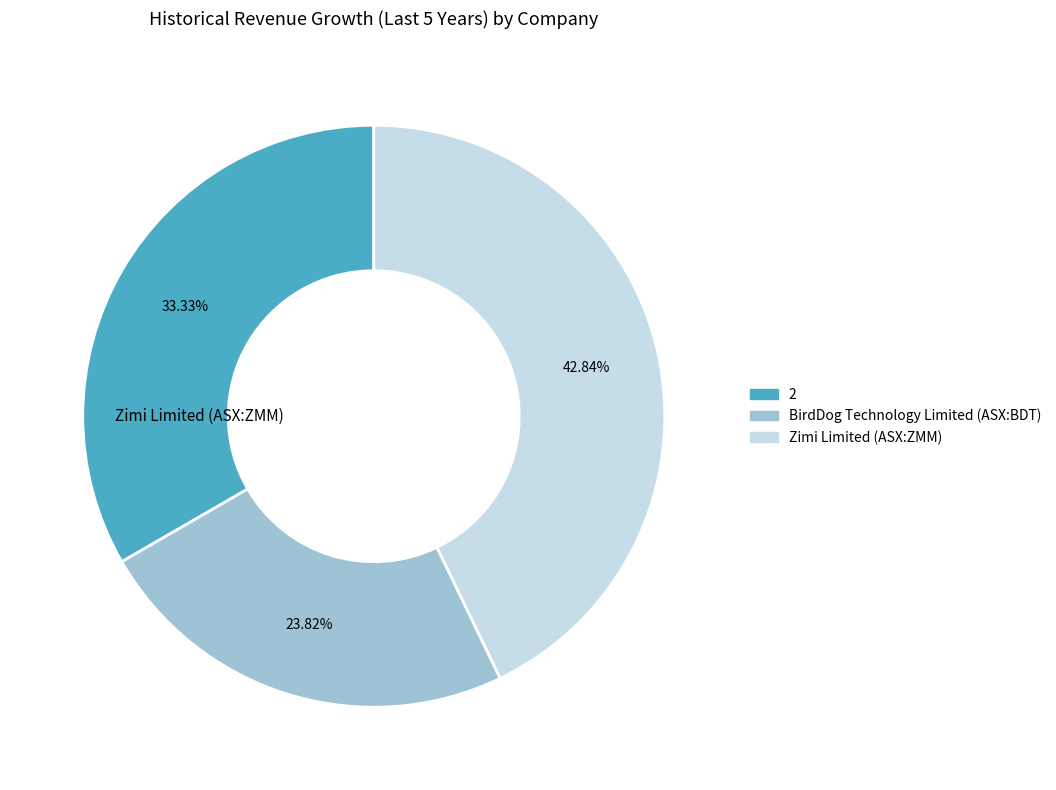

How much of the chart is everything except Zimi Limited (ASX:ZMM)?

57.2%